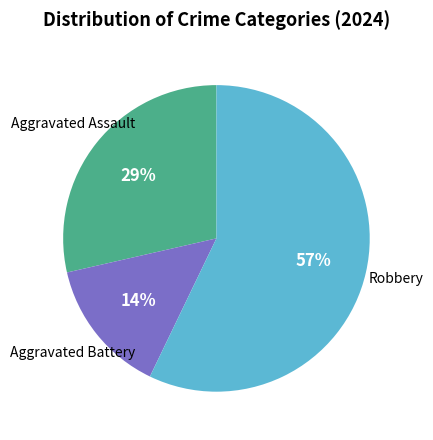

Is there any slice that represents more than half of the pie?

Yes